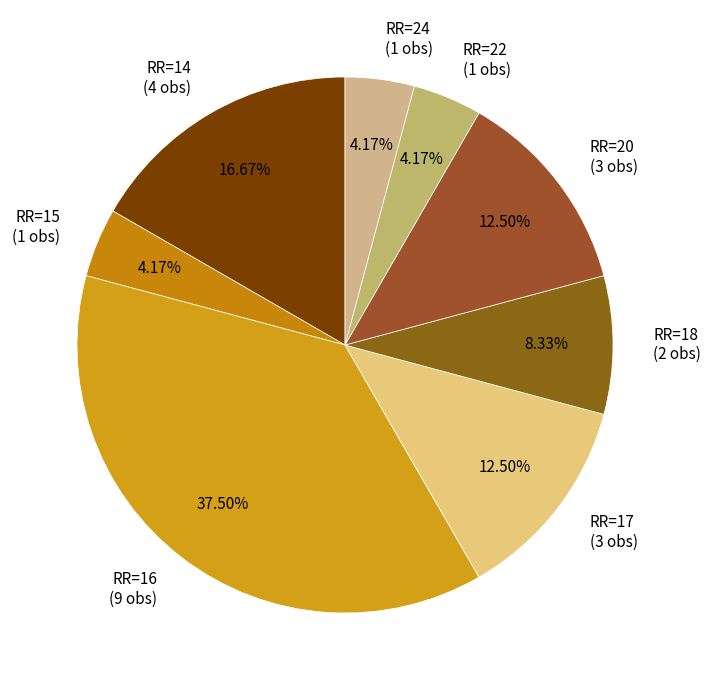

What is the ratio of the value at RR=20 (3 obs) to the value at RR=14 (4 obs)?

0.7